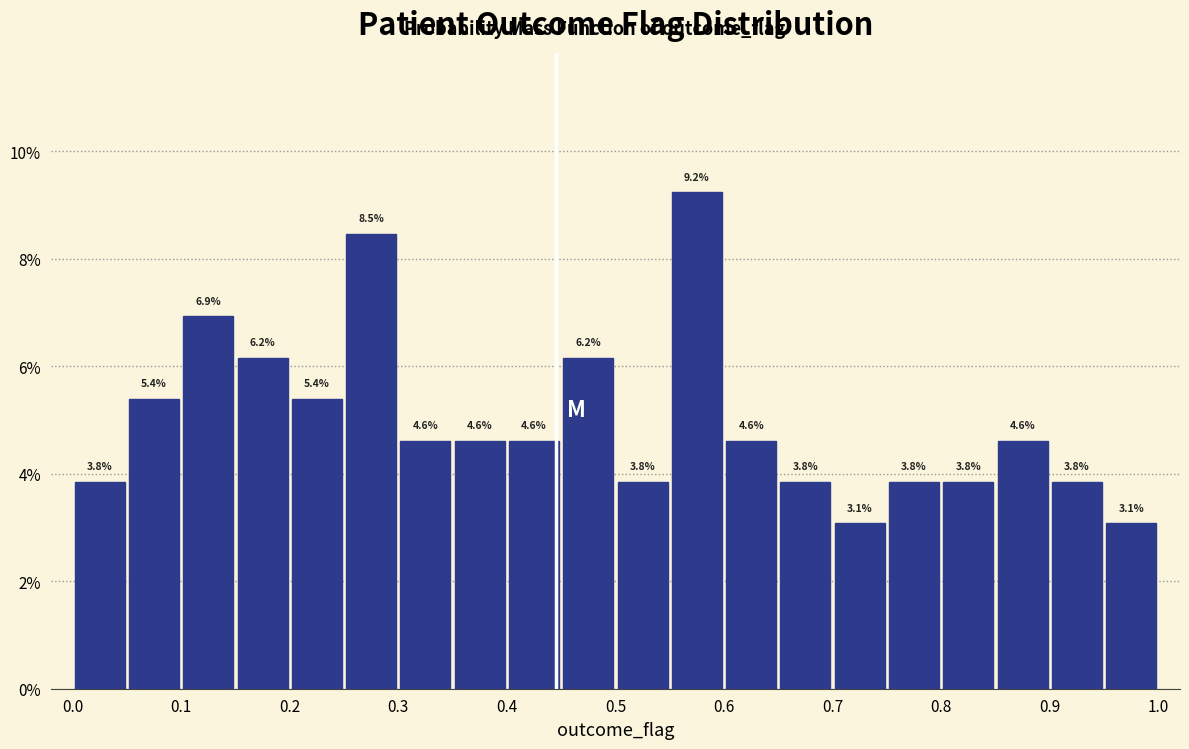

Which range on the x-axis has the tallest bar?

0.55 to 0.60